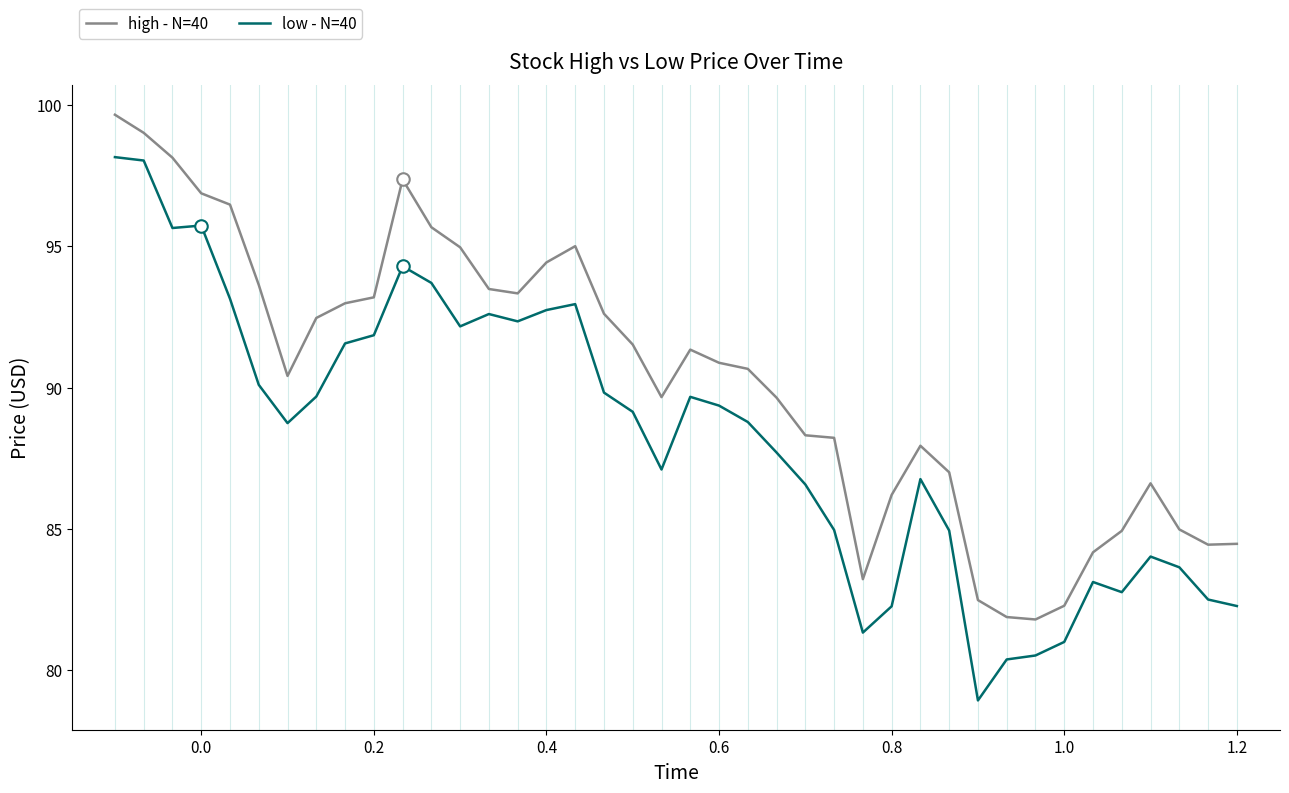

What is the difference between the maximum and minimum values in the high - N=40 series?

17.9